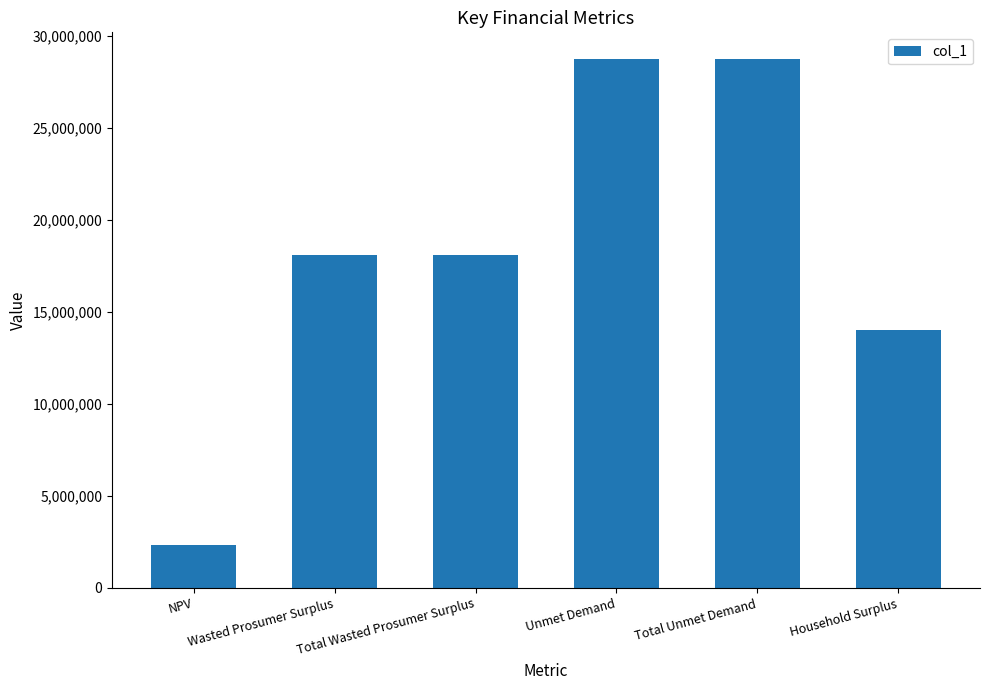

Which label corresponds to the smallest value in the chart?

NPV